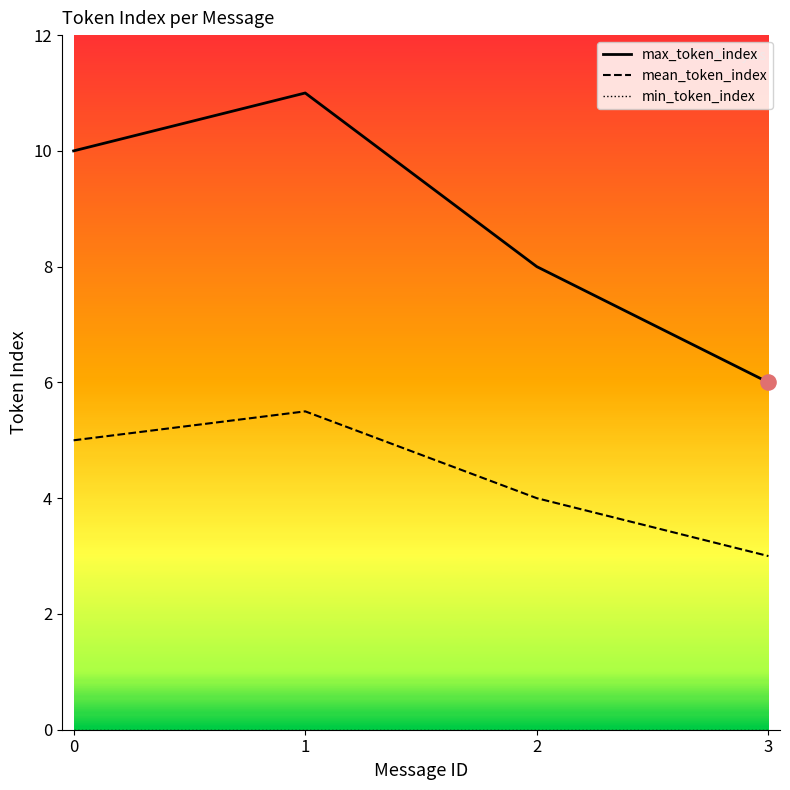

What is the total value across all series at 2?

12.0